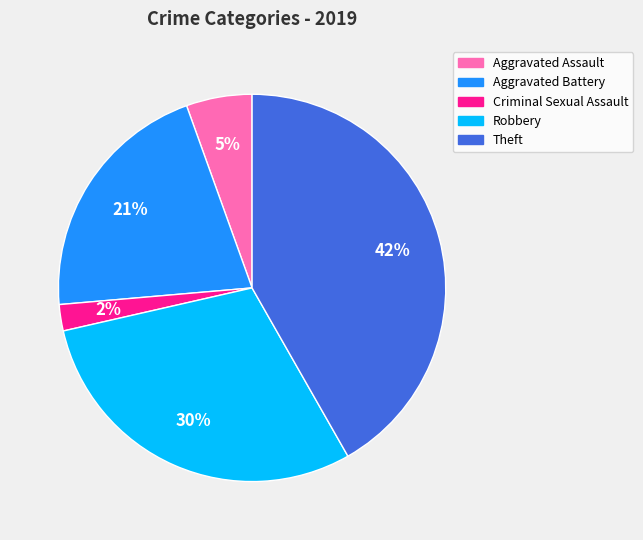

To the nearest percent, what percentage of the pie is Robbery?

30%